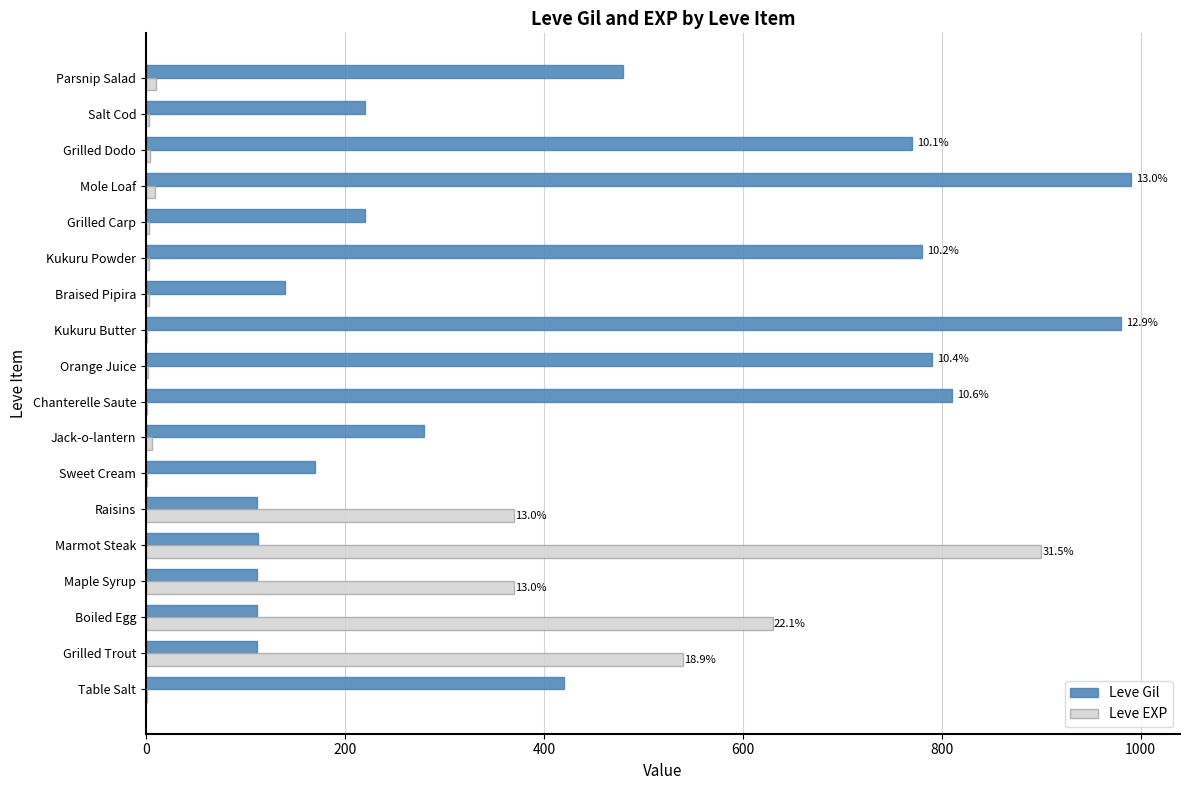

Count the number of data series in this chart.

2